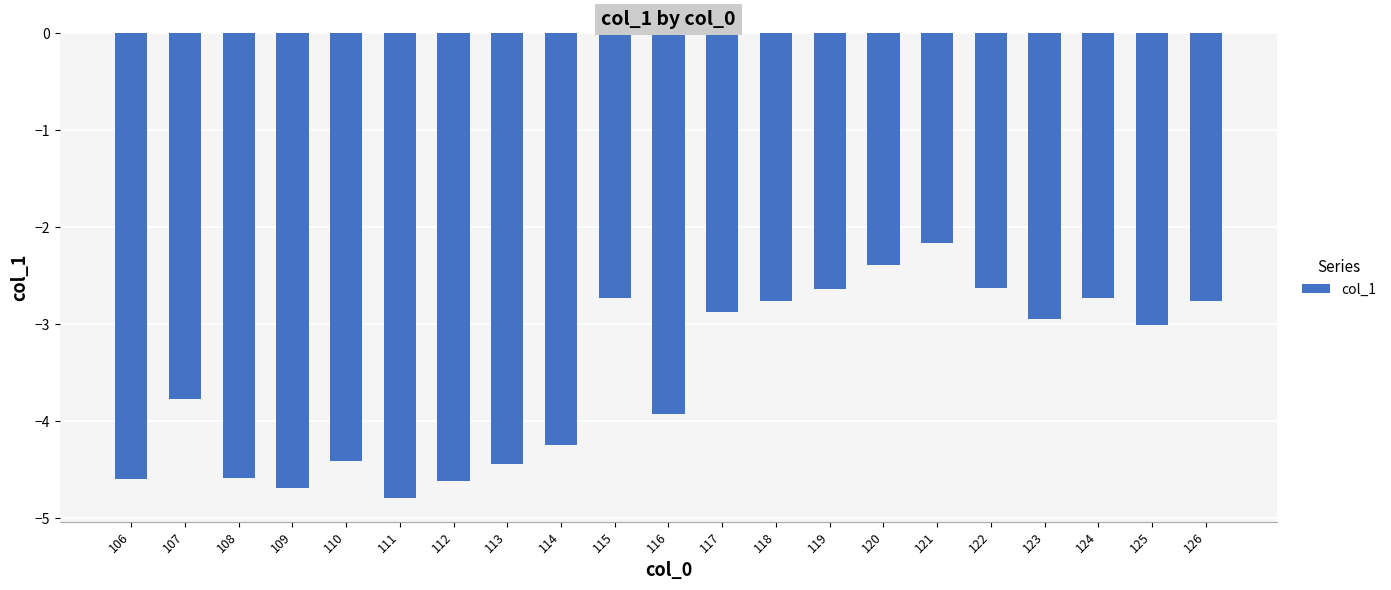

What is the smallest value displayed?

-4.8